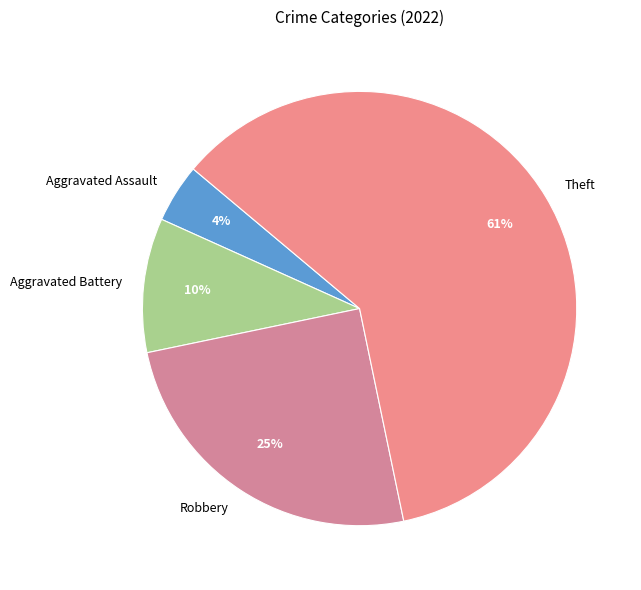

How many slices are in this pie chart?

4